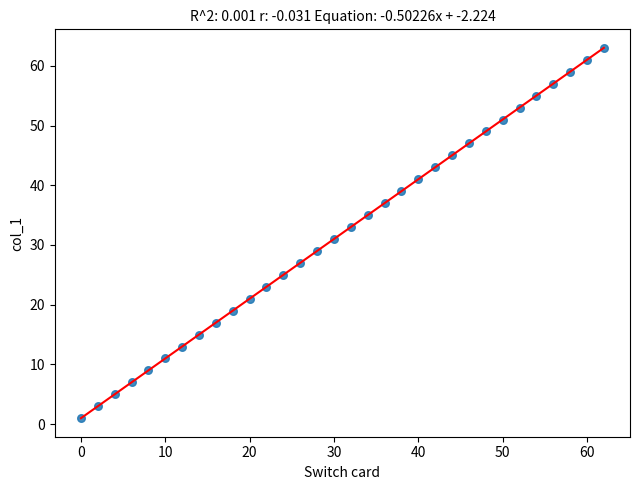

What is the range of X values (max minus min)?

62